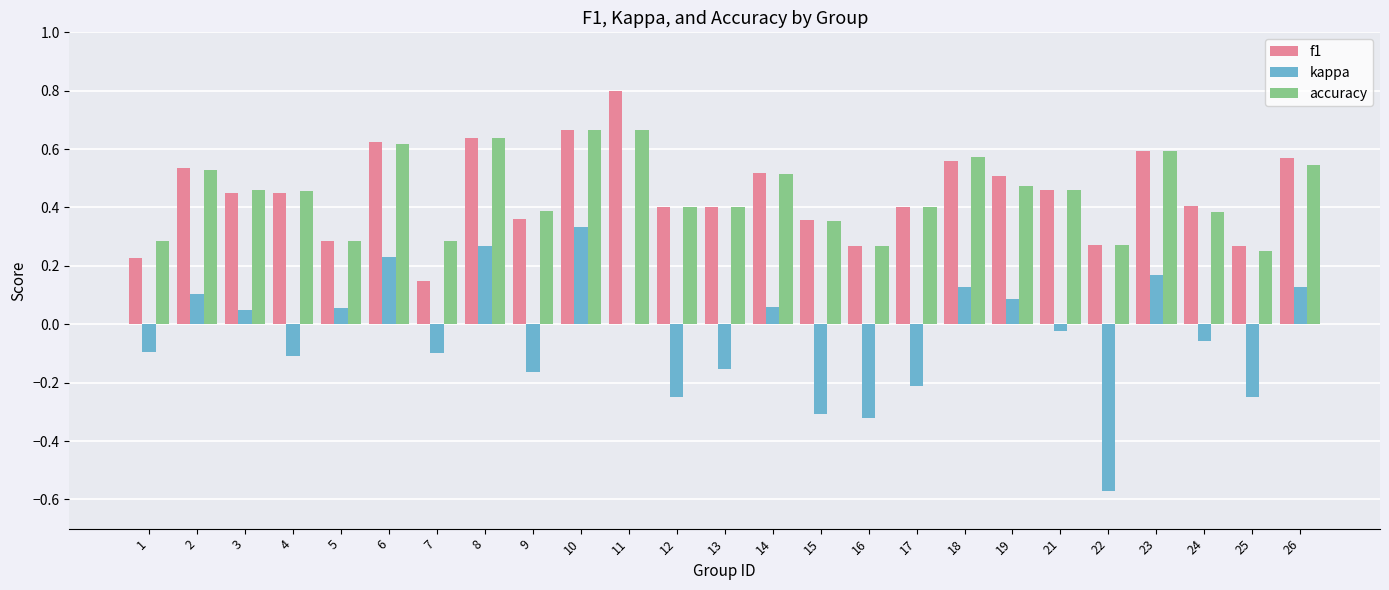

Which category has the highest value in the kappa series?

10